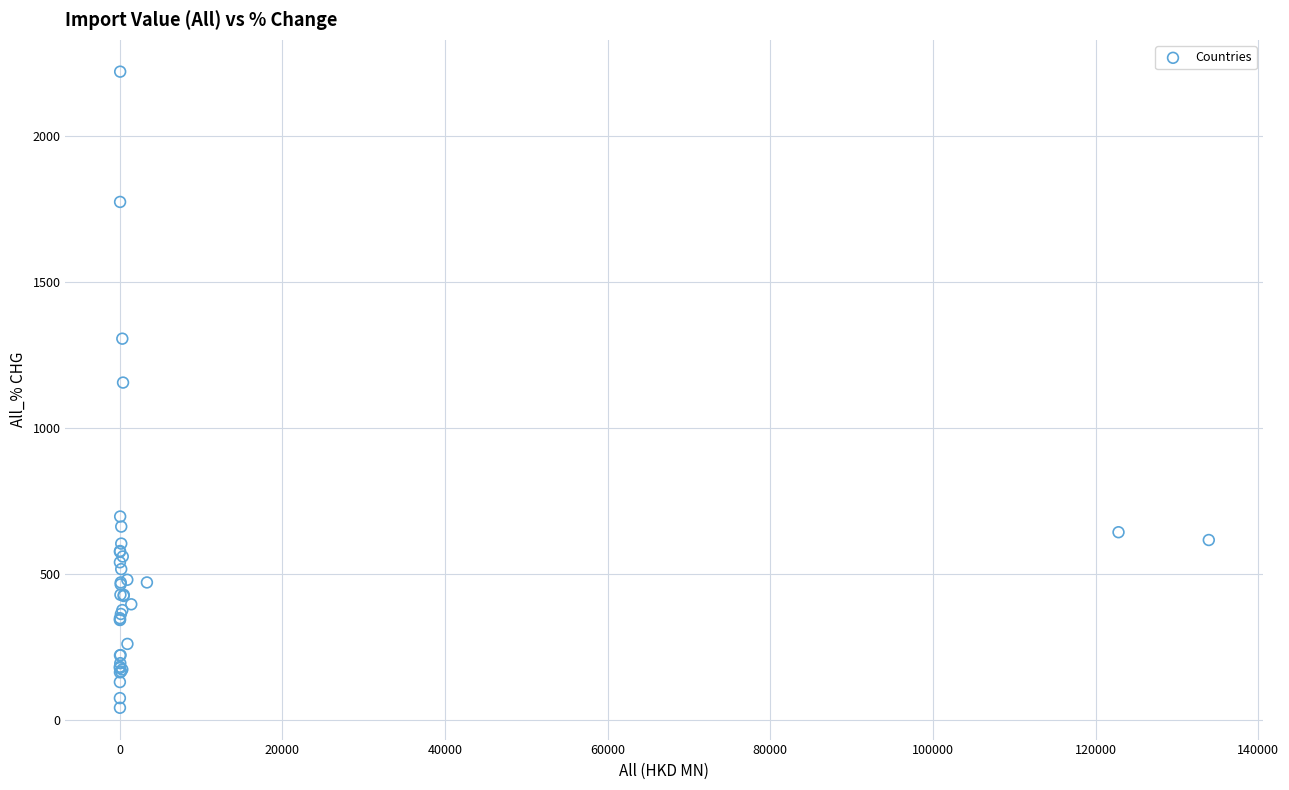

What Y value in the scatter plot is closest to 1131?

1156.3